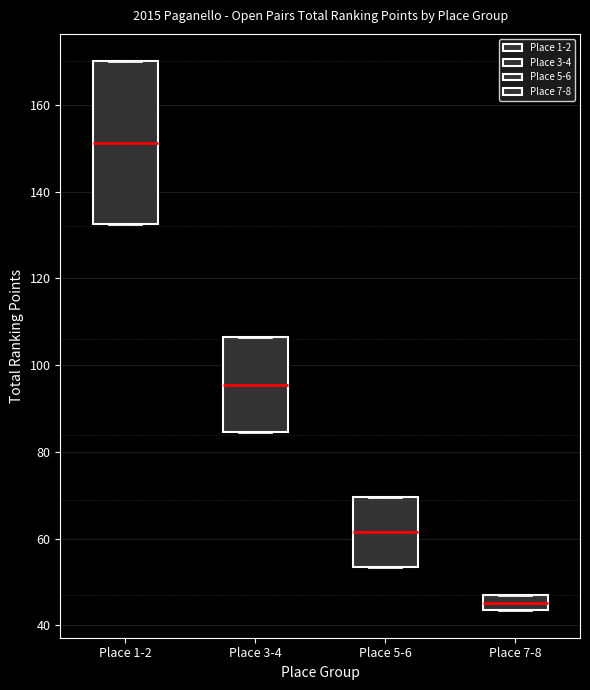

Comparing the boxes themselves (not the whiskers), which one is the tallest?

Place 1-2